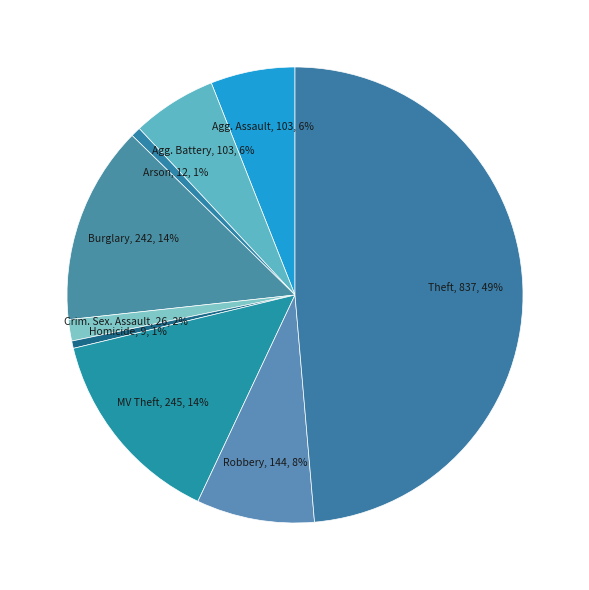

Is there any slice that represents more than half of the pie?

No